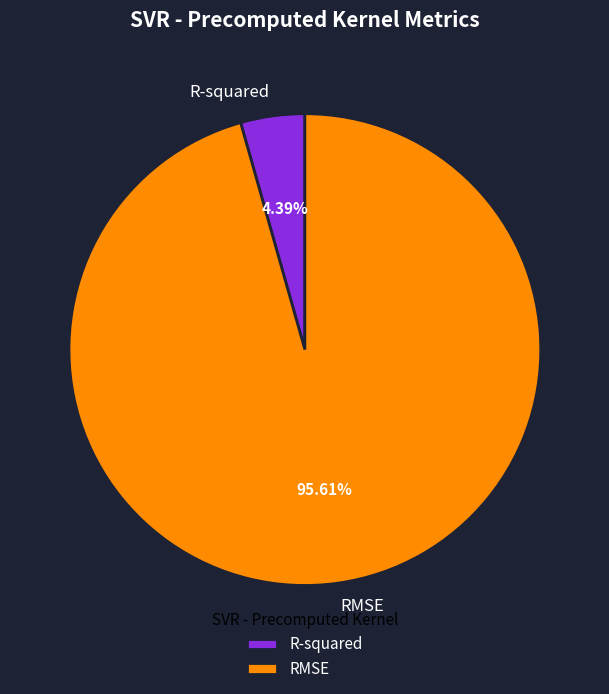

What portion of the pie excludes RMSE?

4.4%